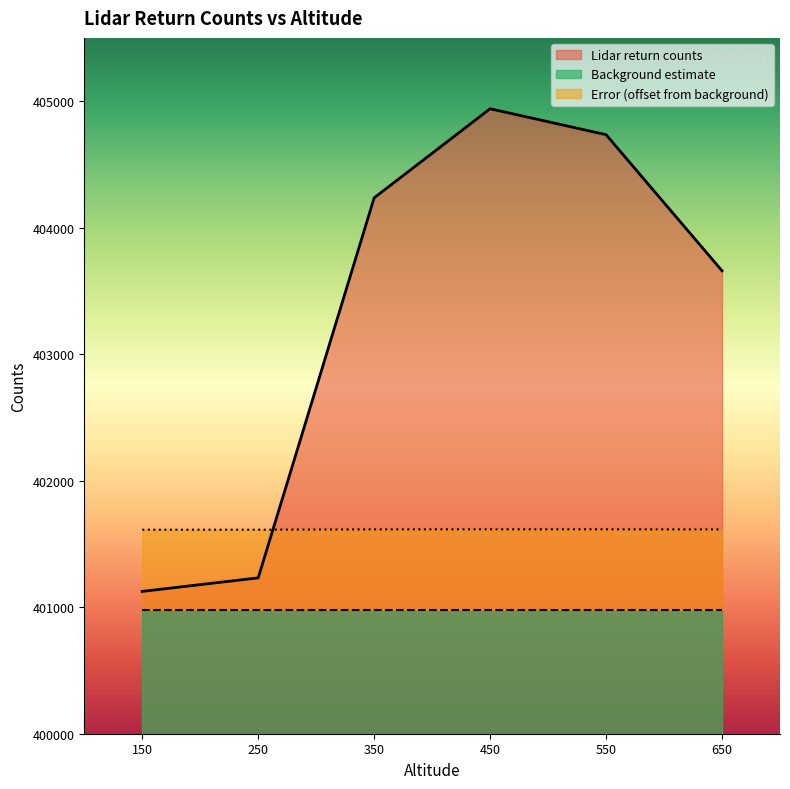

Reading left to right, extract all data points from this chart.

Lidar return counts: 401125.0	401232.0	404236.0	404940.0	404735.0	403659.0
Error: 401612.7	401612.8	401615.1	401615.7	401615.5	401614.7